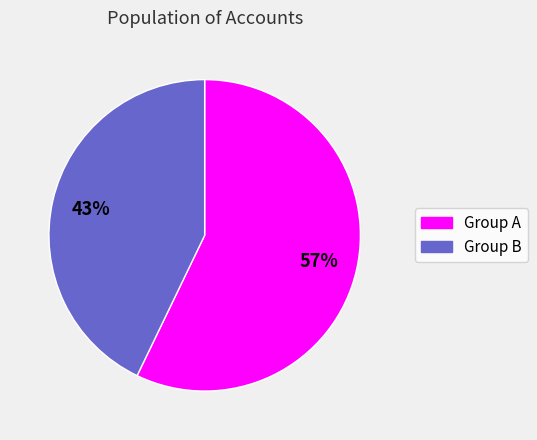

To the nearest percent, what is the difference between the largest and smallest slice percentages?

14%